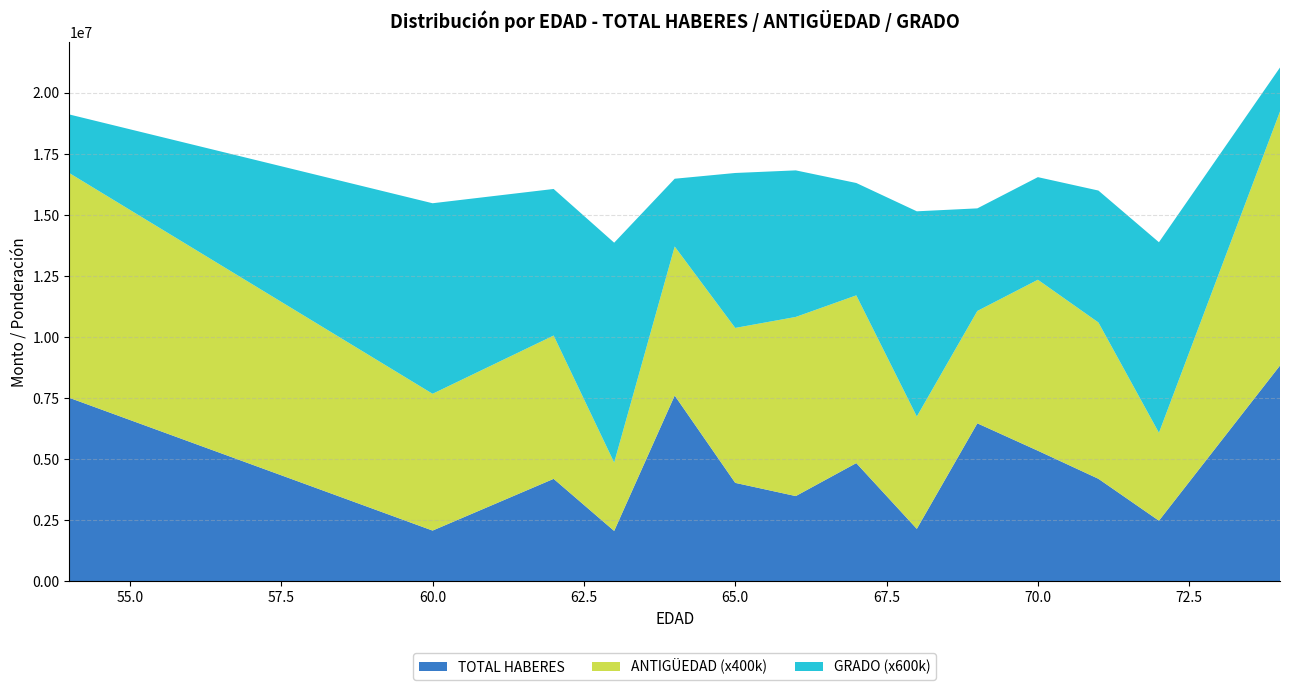

What is the minimum value for TOTAL HABERES?

2066746.0